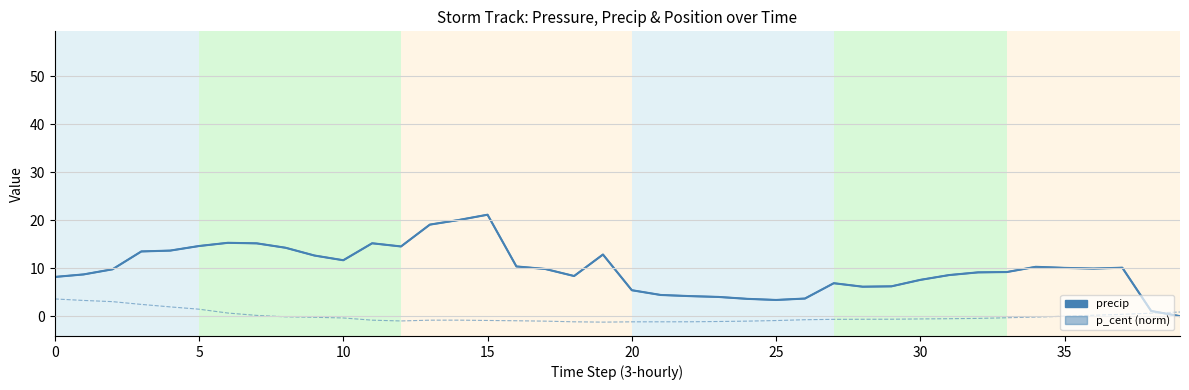

How many lines are shown in the chart?

3